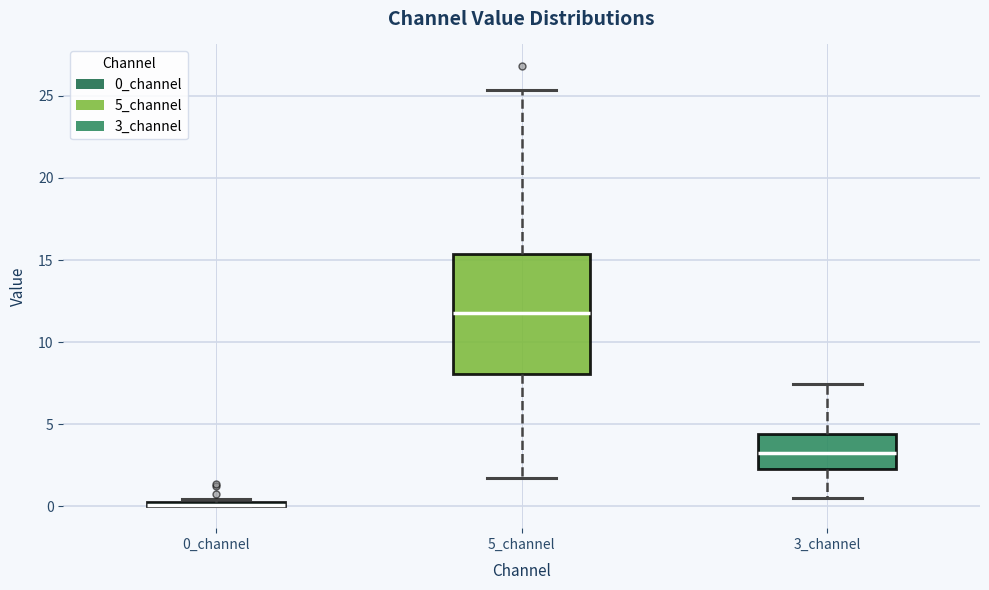

Where is the lower edge of the box for 0_channel on the y-axis? The values are not printed on the chart, so give them approximately, as read against the axis.

0.0